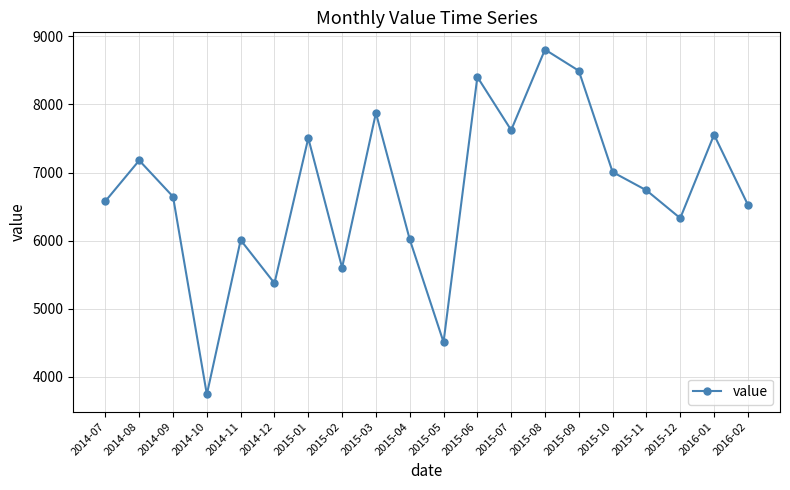

What position from the right is 2015-09?

6